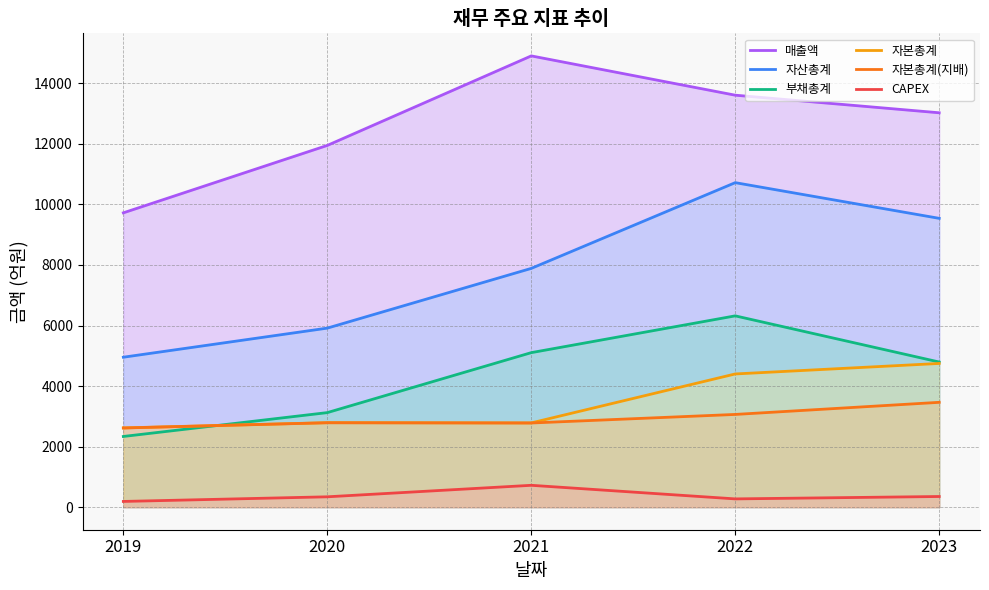

Is it true that 매출액 equals 5055 at 2023?

False